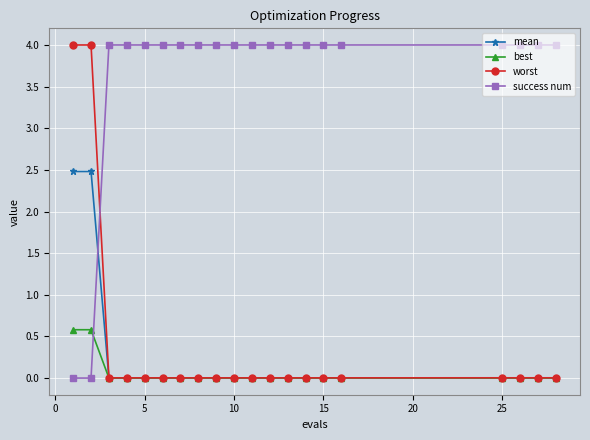

At how many categories does at least one series exceed 3?

20